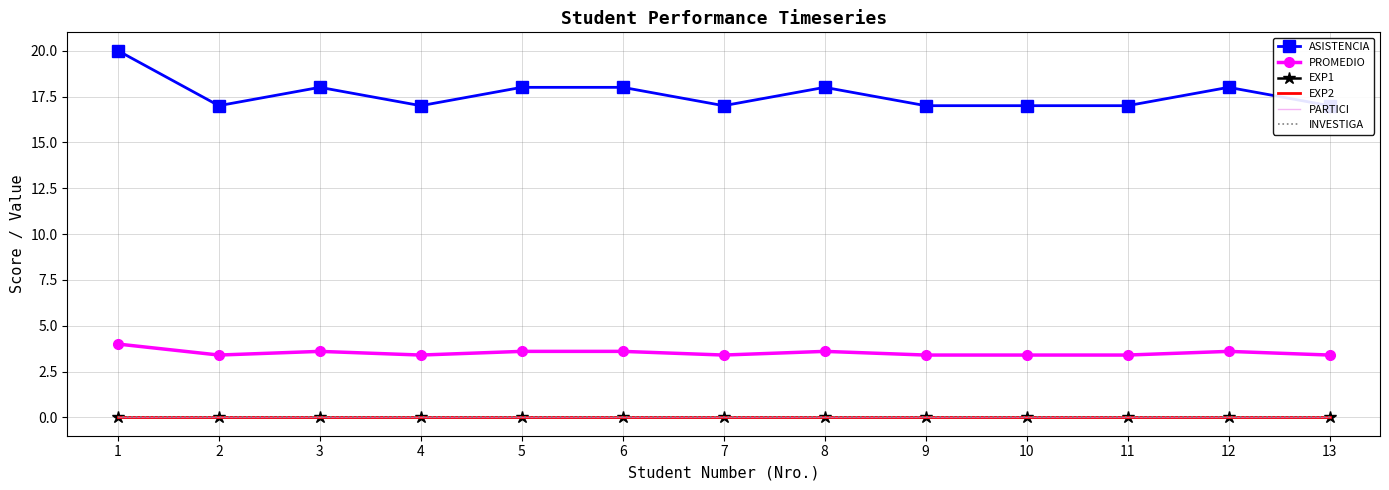

True or false: PARTICI and INVESTIGA intersect in this chart.

False